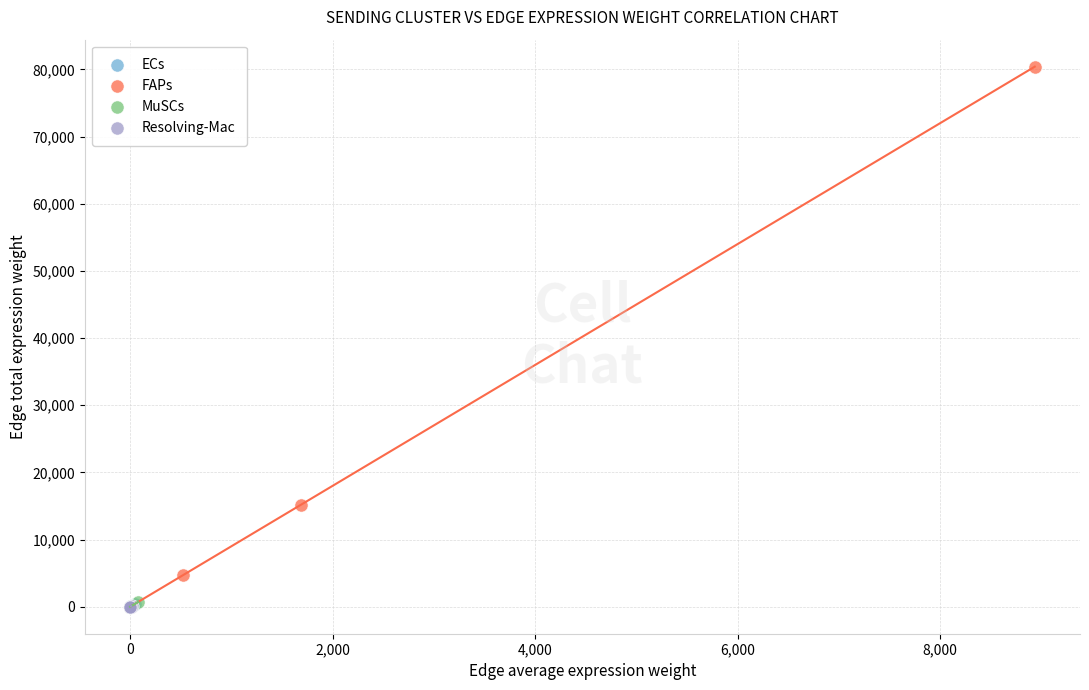

Which series reaches the maximum Y coordinate?

FAPs